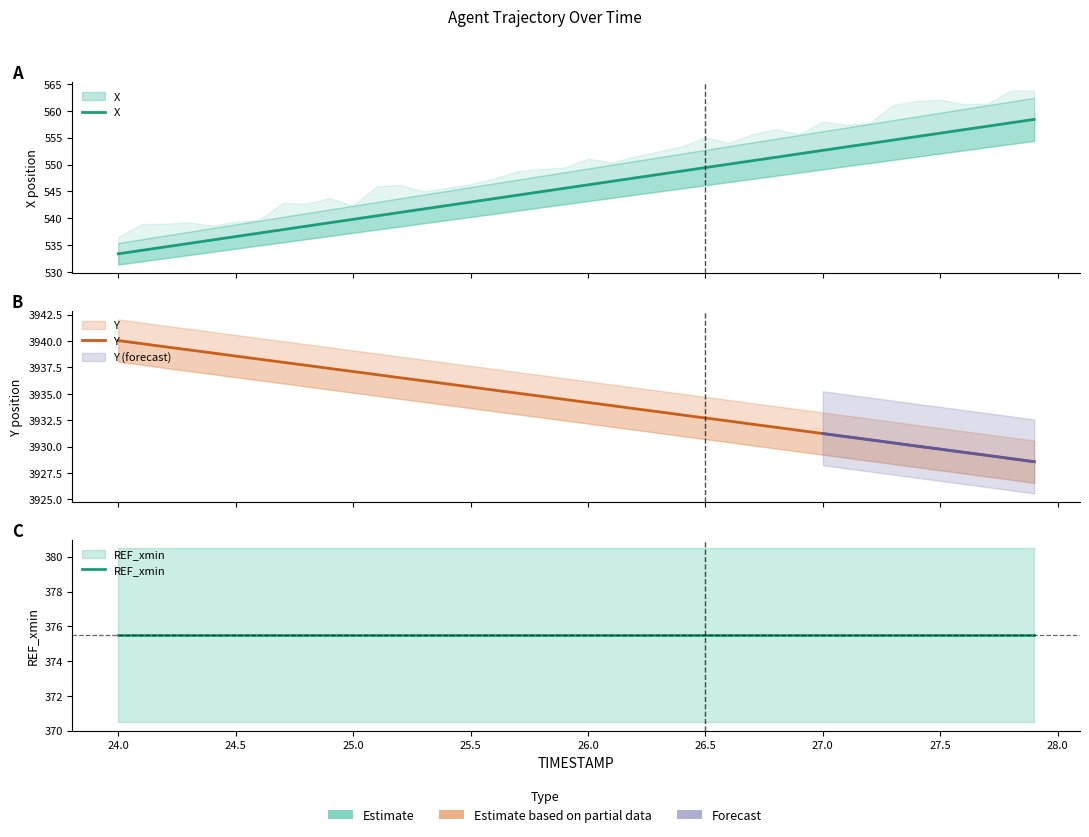

The X series shows 825.9 at 29. True or false?

False